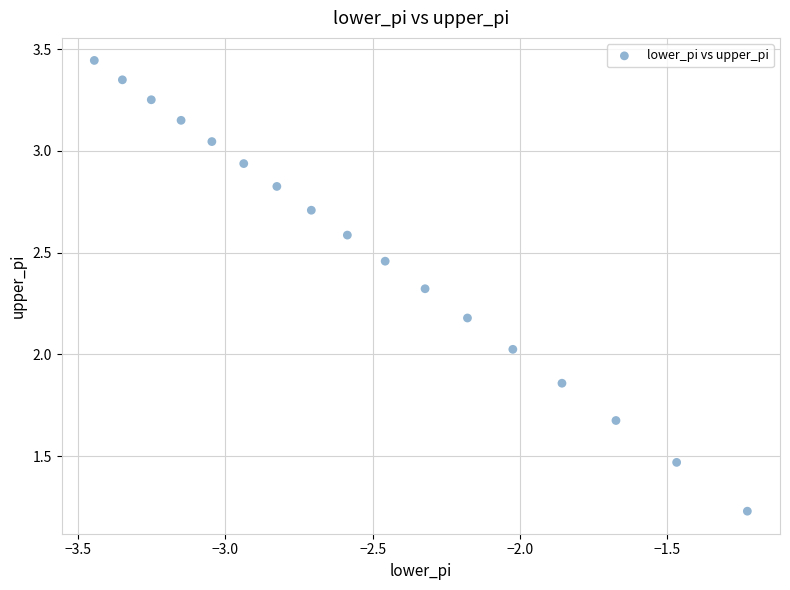

What is the range of Y values (max minus min)?

2.2